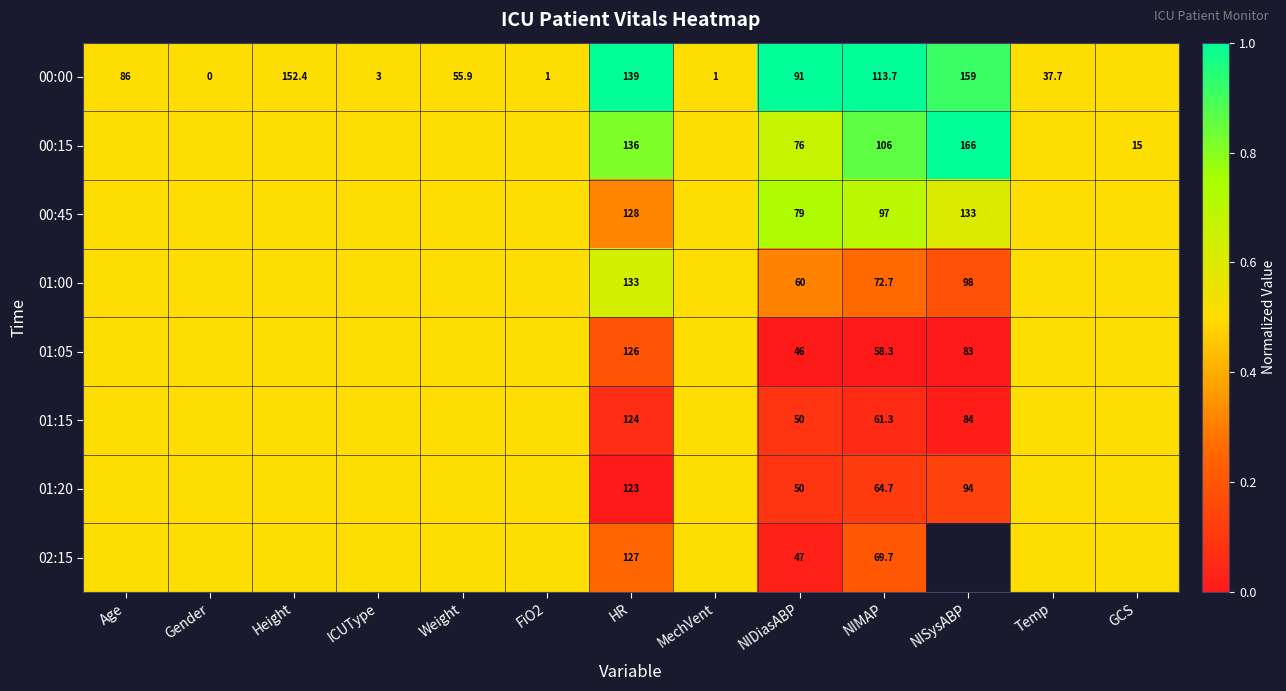

The value of 01:05 at NIDiasABP is 60.8. True or false?

False